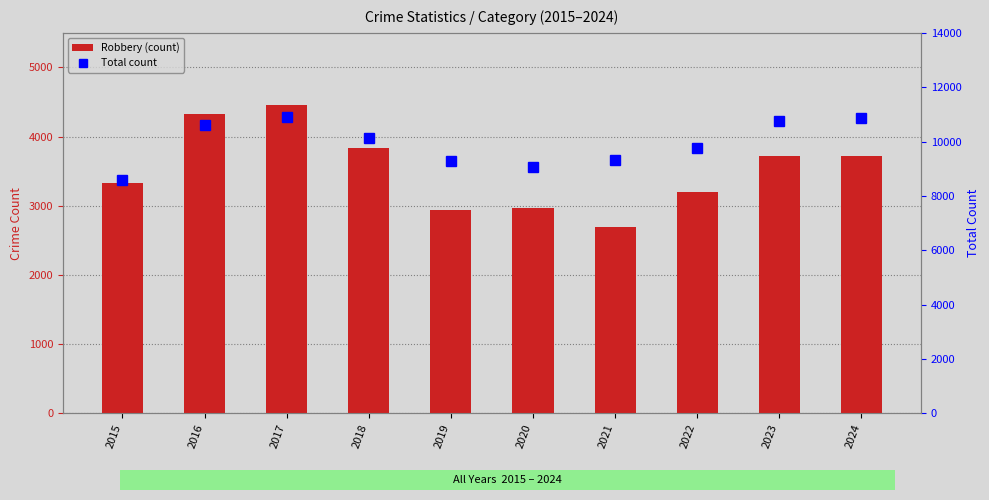

At how many categories does at least one series exceed 5552?

10